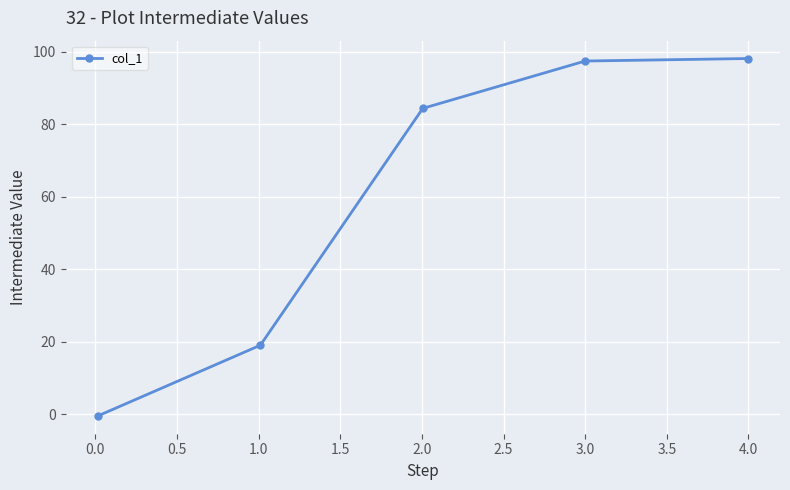

What is the value of the 3rd point from the left?

84.4